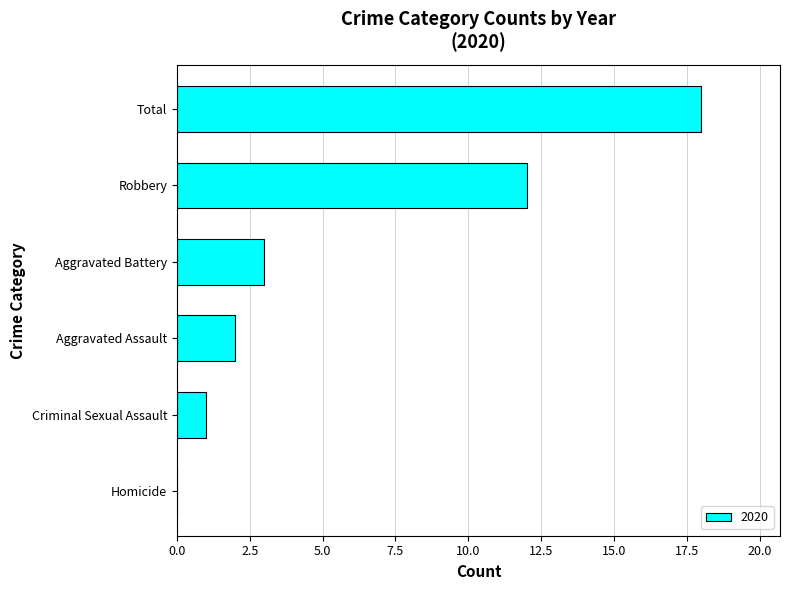

The value at Aggravated Assault is 2. True or false?

True